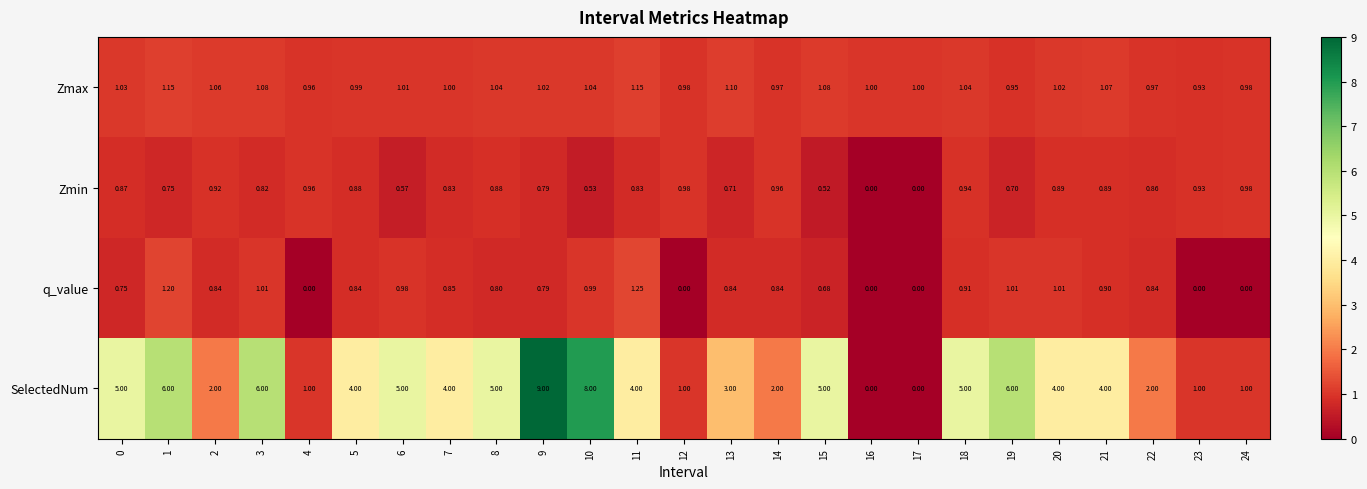

Is the value of SelectedNum at 23 greater than the value of Zmin at 17?

Yes